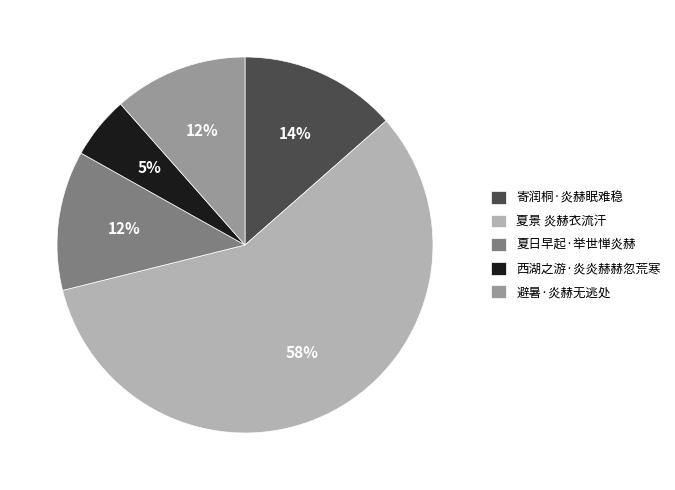

Is 避暑·炎赫无逃处 the majority of the pie?

No